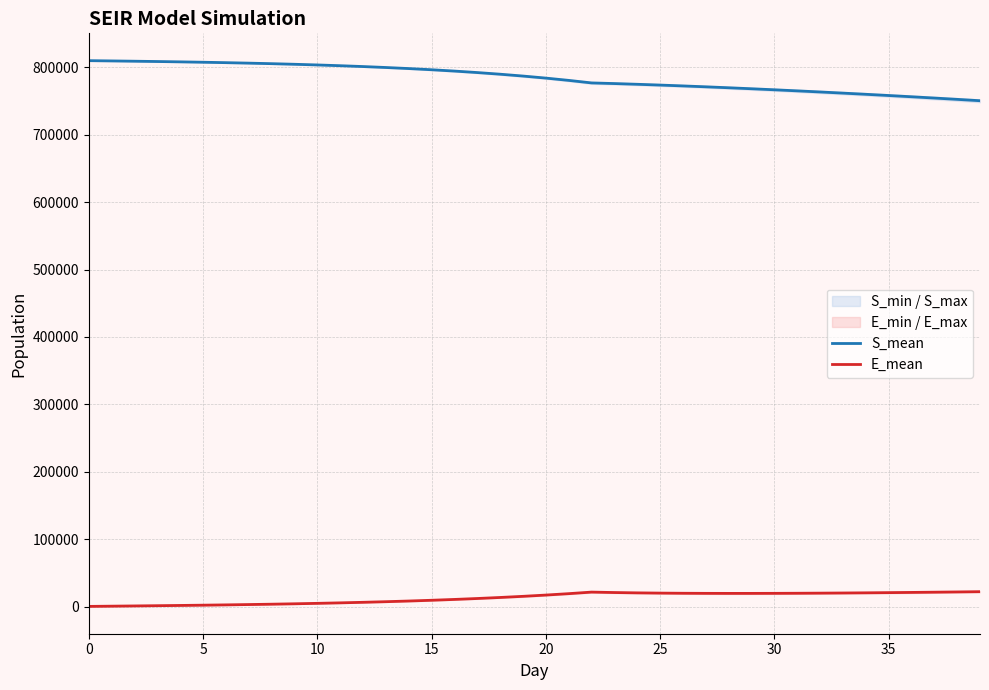

True or false: S_mean and E_mean cross at least once.

False